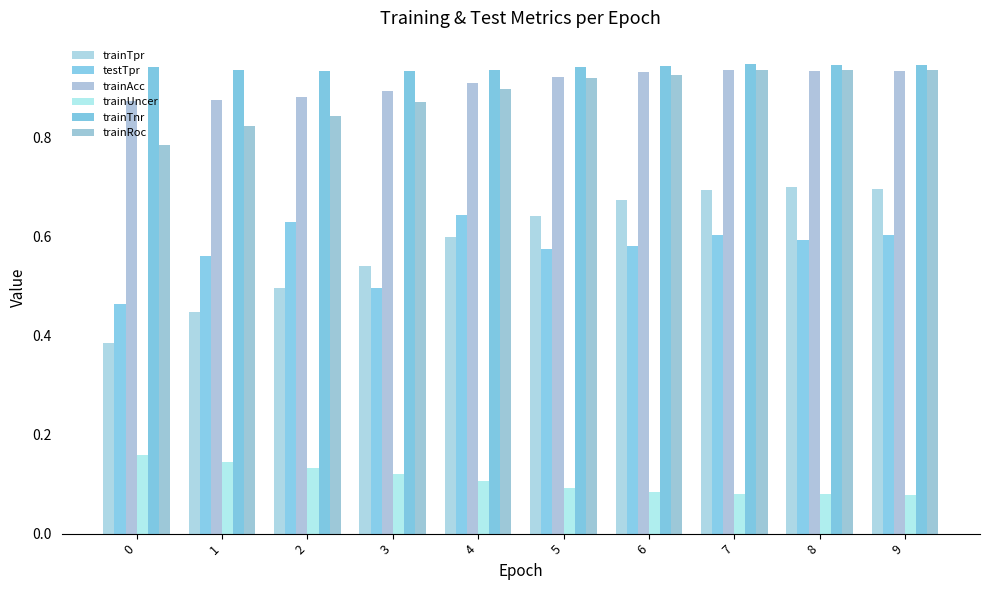

True or false: trainAcc has a value of 0.9 at 5.

True